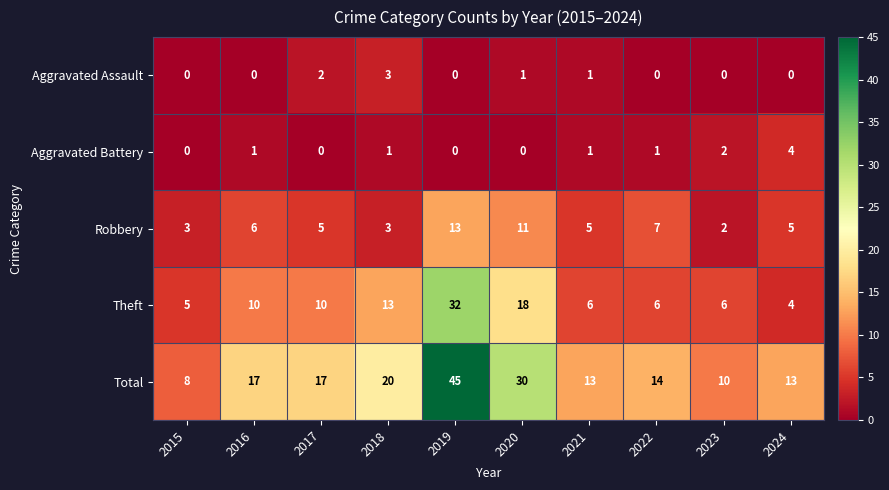

What is the maximum value for Aggravated Assault?

3